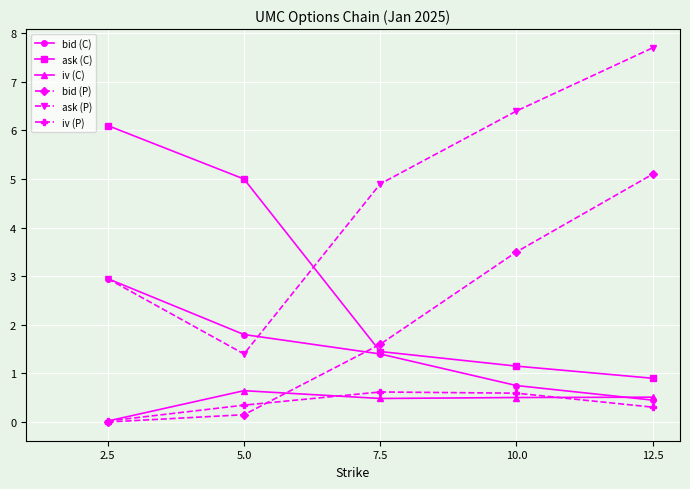

Rank the categories by bid (C) value from lowest to highest.

12.5, 10.0, 7.5, 5.0, 2.5